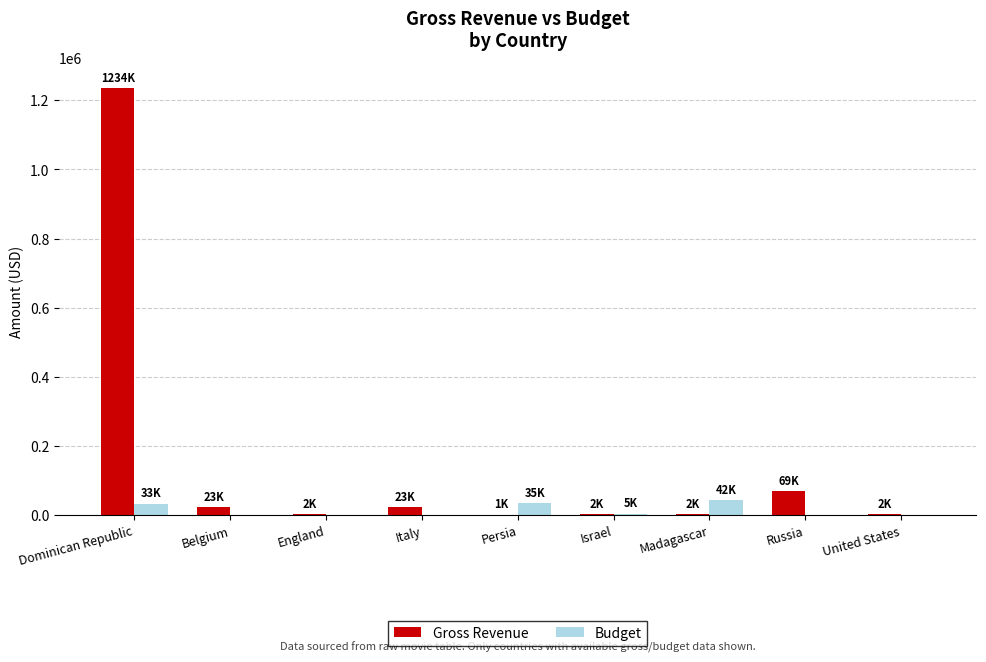

At which category is the sum across all series the highest?

Dominican Republic